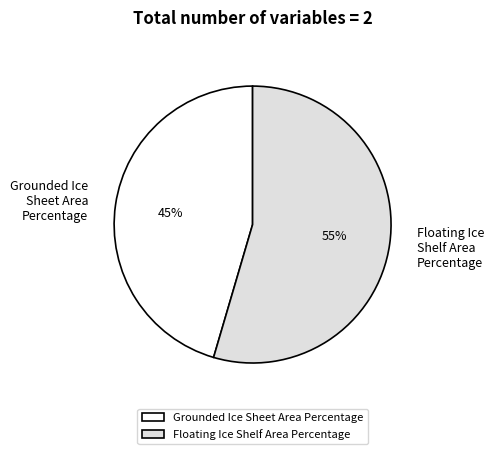

Is the sum of Floating Ice Shelf Area Percentage and Grounded Ice Sheet Area Percentage greater than half?

Yes